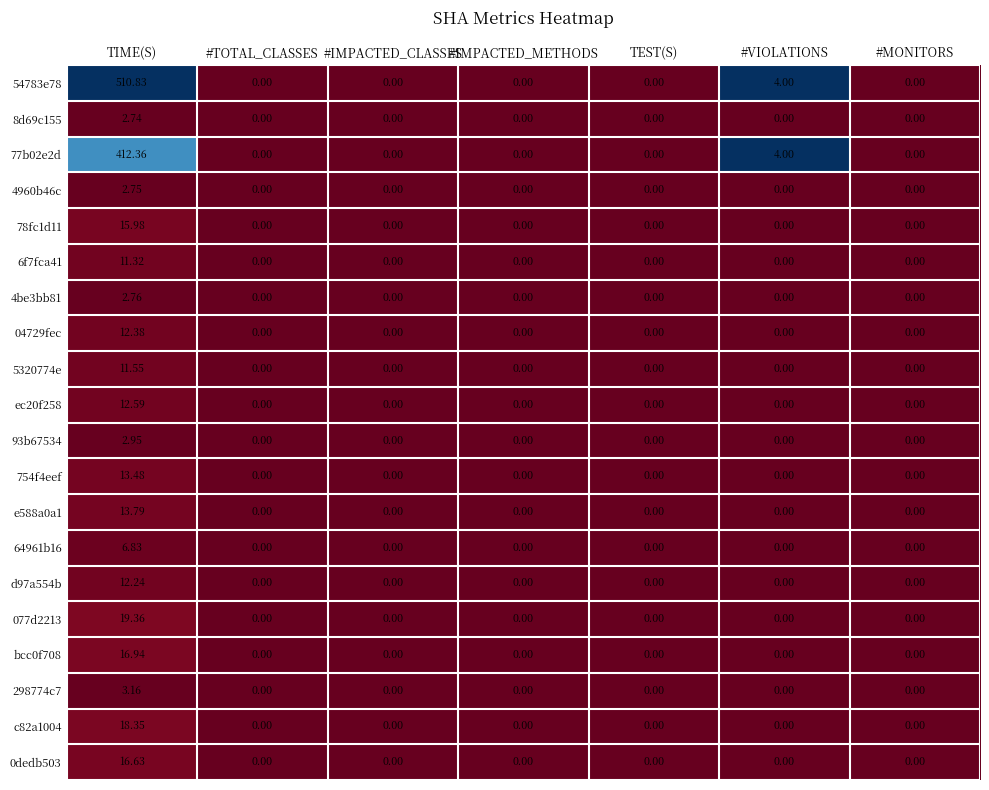

List the series in order of their peak value, lowest first.

8d69c155, 4960b46c, 4be3bb81, 93b67534, 298774c7, 64961b16, 6f7fca41, 5320774e, d97a554b, 04729fec, ec20f258, 754f4eef, e588a0a1, 78fc1d11, 0dedb503, bcc0f708, c82a1004, 077d2213, 77b02e2d, 54783e78